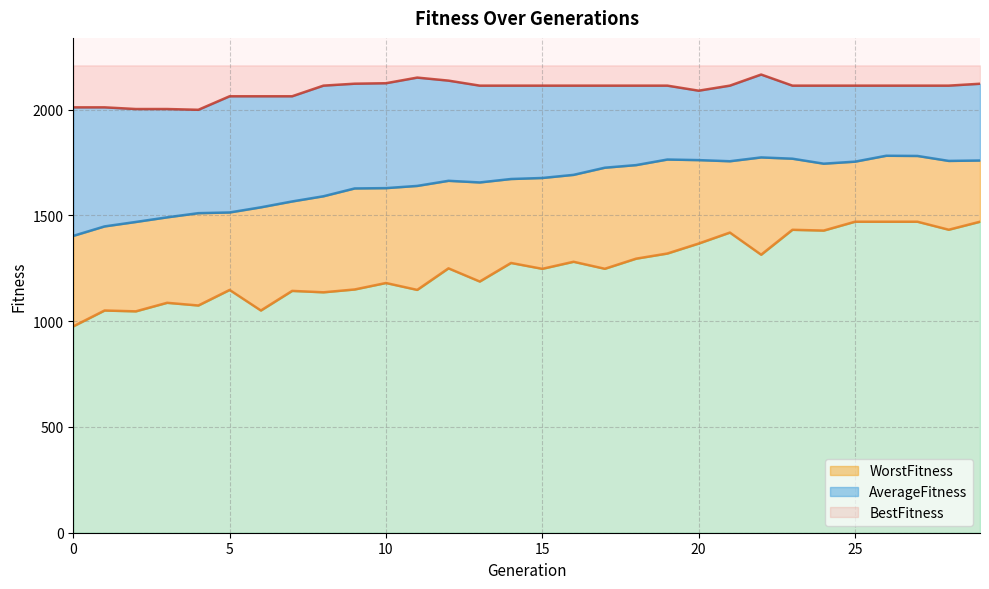

How many data points in BestFitness are above 2112?

21